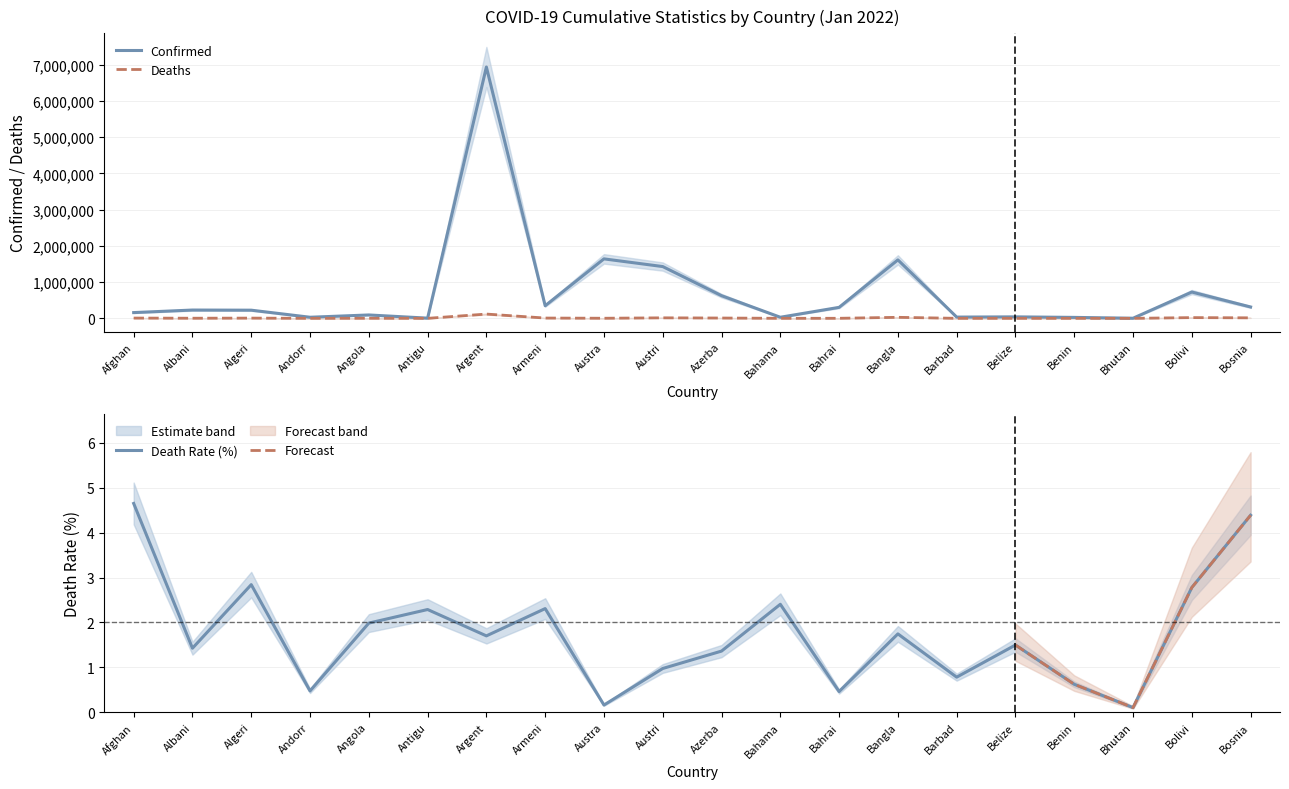

Is the value of Deaths at Bhutan greater than the value of Confirmed at Argent?

No